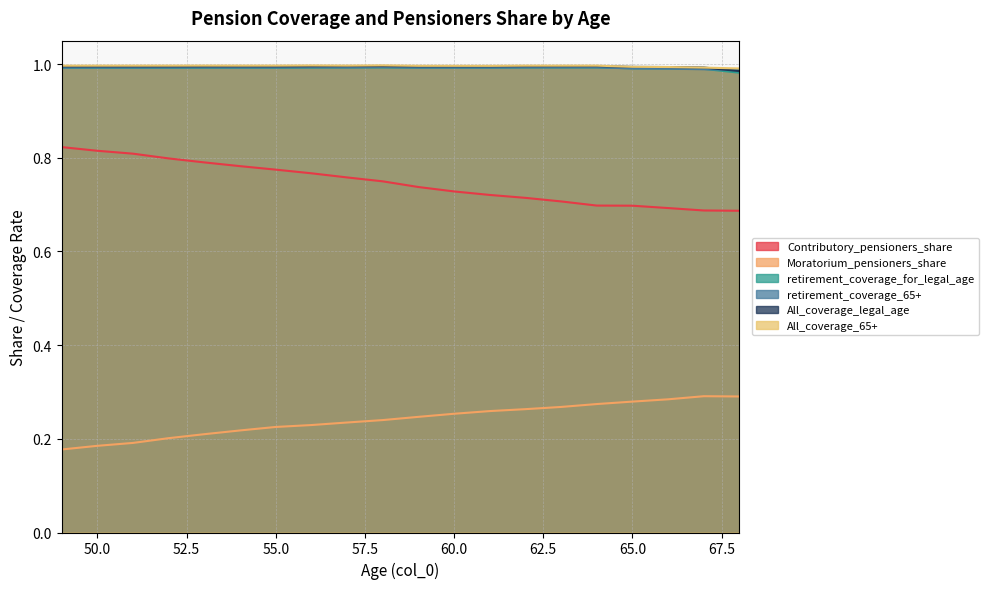

What is the difference between the maximum and second lowest values in the Moratorium_pensioners_share series?

0.1